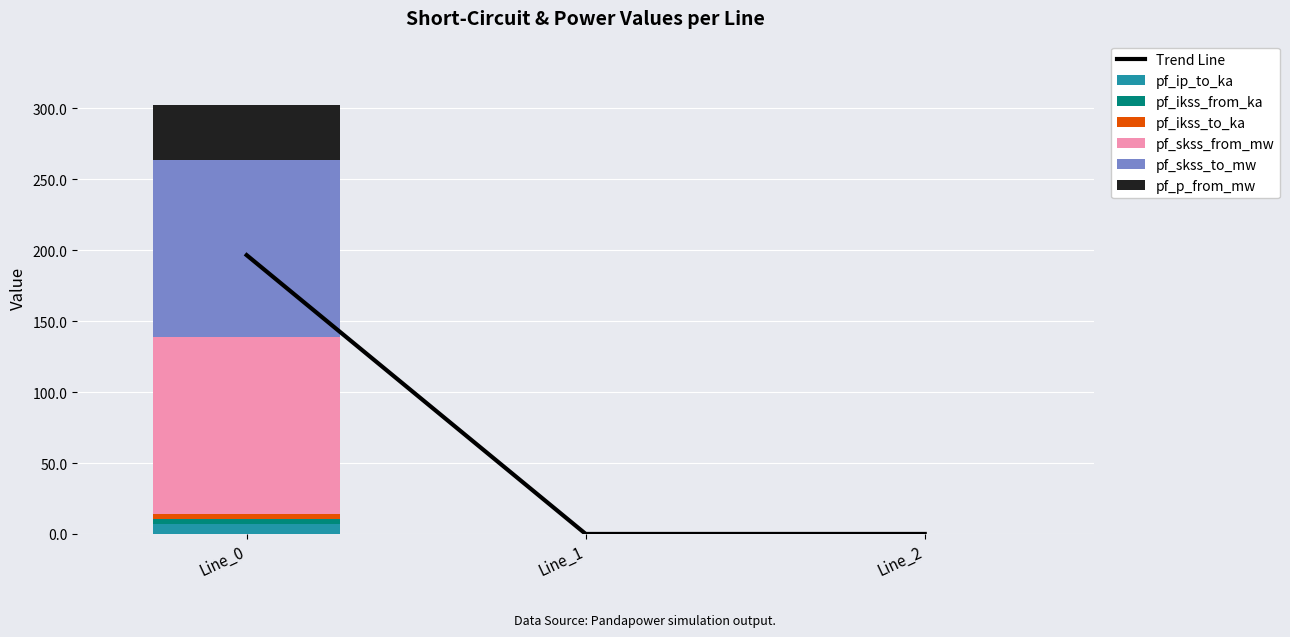

At how many categories does at least one series exceed 2?

1